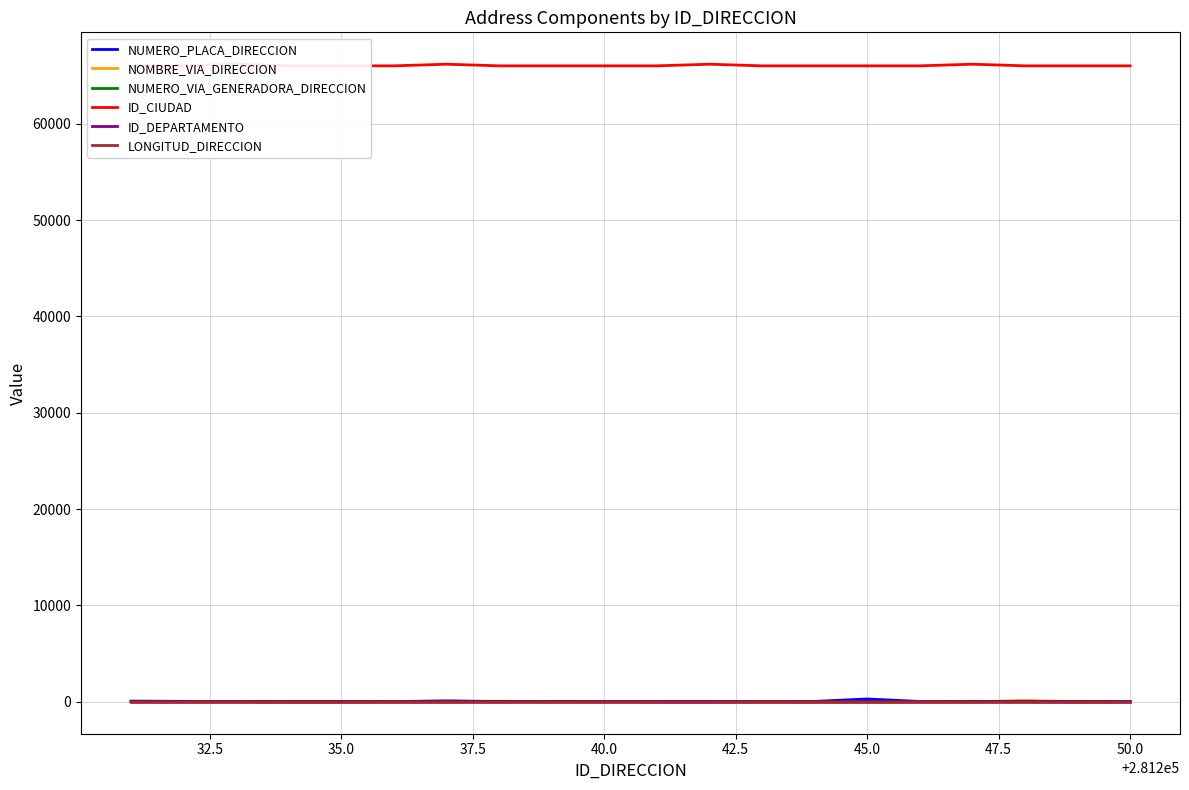

What is the average value of the NUMERO_PLACA_DIRECCION series?

46